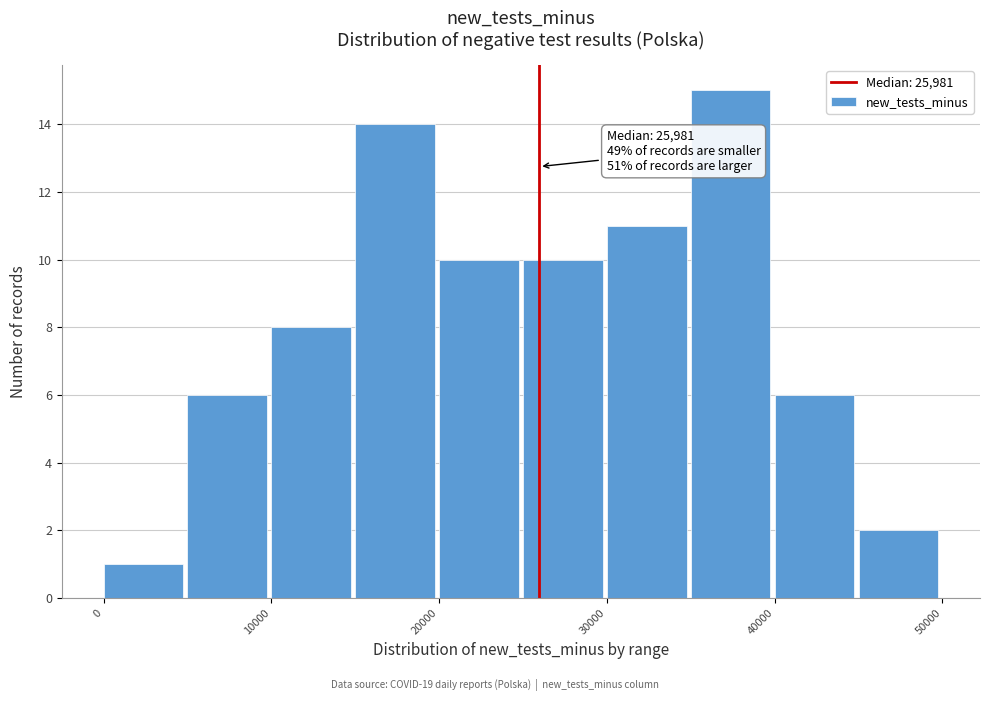

Over which range of the x-axis is the bar tallest?

35000 to 40000